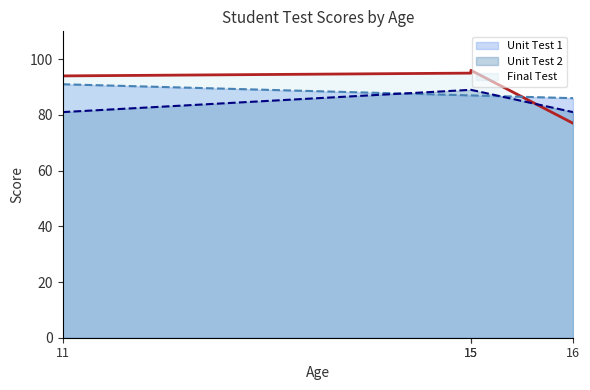

True or false: Final Test and Unit Test 2 cross at least once.

True